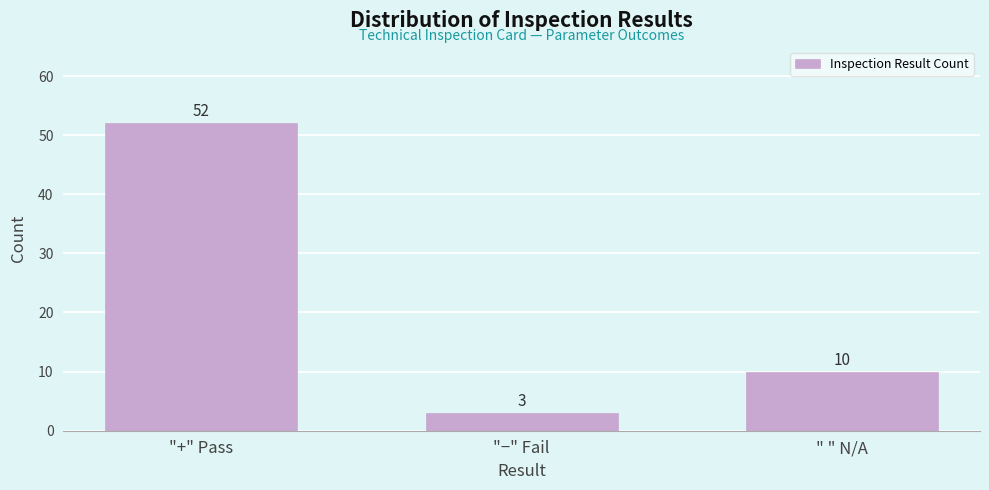

Reading left to right, what are all the values shown in this chart?

"+" Pass=52	"−" Fail=3	" " N/A=10